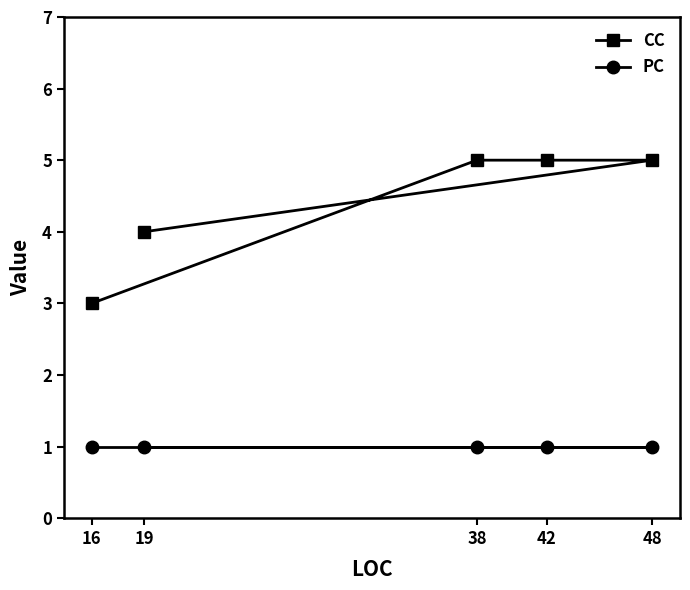

Reading left to right, transcribe all the data shown in this chart.

CC: 16=3	19=4	38=5	42=5	48=5
PC: 16=1	19=1	38=1	42=1	48=1